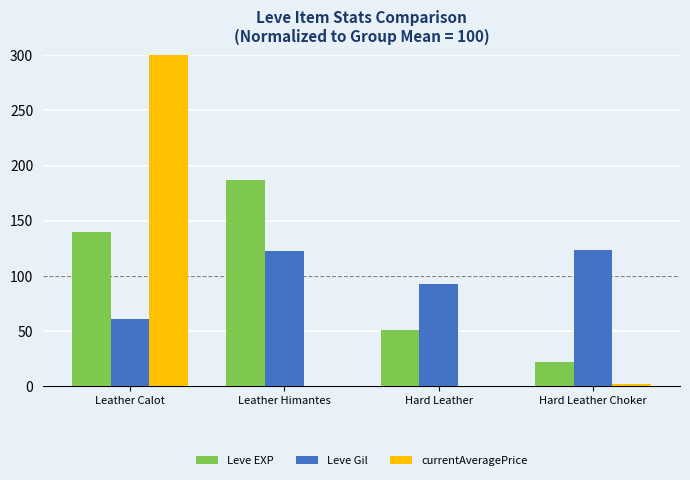

Is it true that Leve EXP equals 186.7 at Leather Himantes?

True